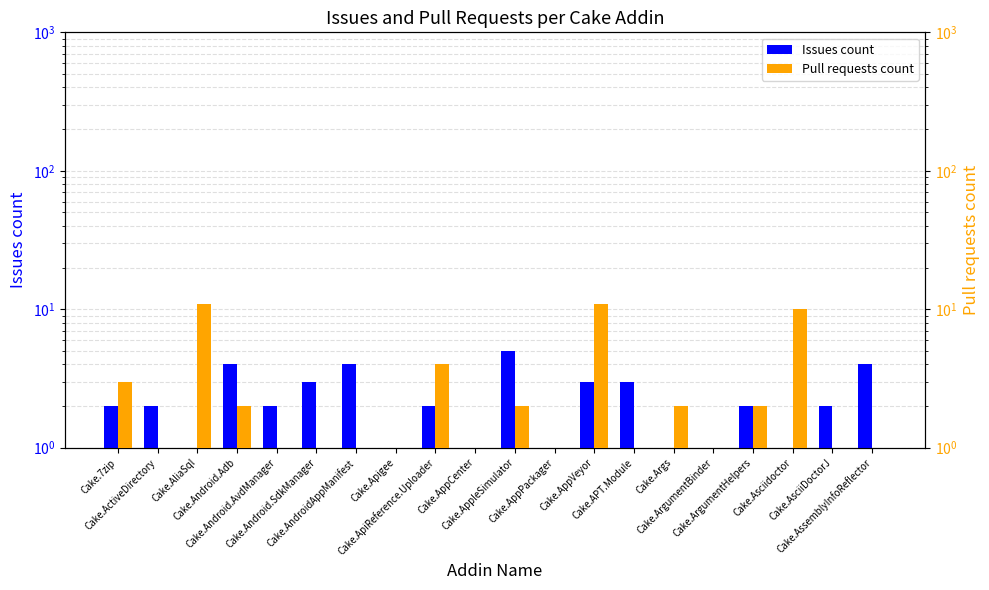

Reading left to right, transcribe all the data shown in this chart.

Issues count: Cake.7zip=2	Cake.ActiveDirectory=2	Cake.AliaSql=1	Cake.Android.Adb=4	Cake.Android.AvdManager=2	Cake.Android.SdkManager=3	Cake.AndroidAppManifest=4	Cake.Apigee=1	Cake.ApiReference.Uploader=2	Cake.AppCenter=1	Cake.AppleSimulator=5	Cake.AppPackager=1	Cake.AppVeyor=3	Cake.APT.Module=3	Cake.Args=1	Cake.ArgumentBinder=1	Cake.ArgumentHelpers=2	Cake.Asciidoctor=1	Cake.AsciiDoctorJ=2	Cake.AssemblyInfoReflector=4
Pull requests count: Cake.7zip=3	Cake.ActiveDirectory=1	Cake.AliaSql=11	Cake.Android.Adb=2	Cake.Android.AvdManager=1	Cake.Android.SdkManager=1	Cake.AndroidAppManifest=1	Cake.Apigee=1	Cake.ApiReference.Uploader=4	Cake.AppCenter=1	Cake.AppleSimulator=2	Cake.AppPackager=1	Cake.AppVeyor=11	Cake.APT.Module=1	Cake.Args=2	Cake.ArgumentBinder=1	Cake.ArgumentHelpers=2	Cake.Asciidoctor=10	Cake.AsciiDoctorJ=1	Cake.AssemblyInfoReflector=1